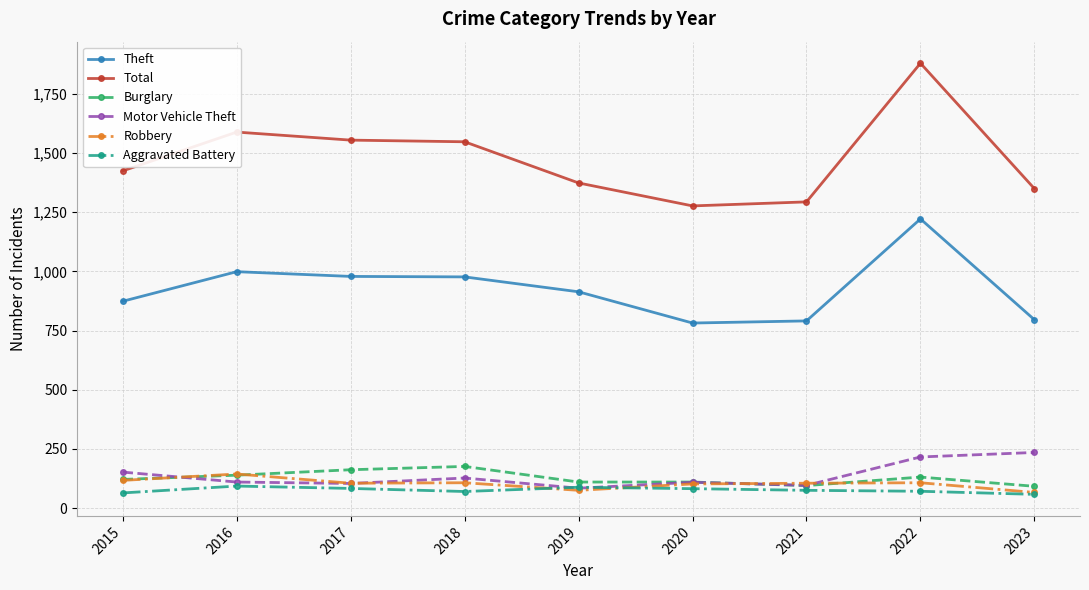

The Motor Vehicle Theft series shows 235 at 2023. True or false?

True